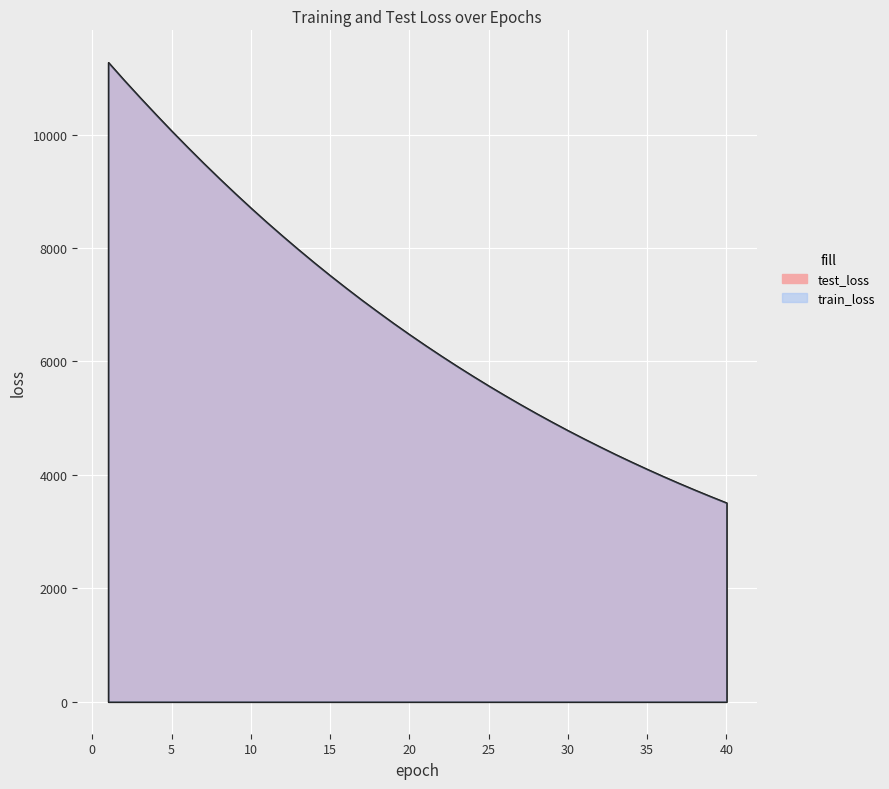

Which category has the lowest value in the train_loss series?

40